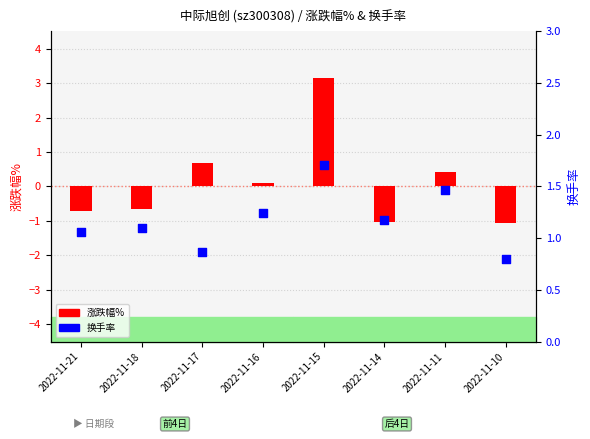

Which series reaches the minimum Y coordinate?

涨跌幅%